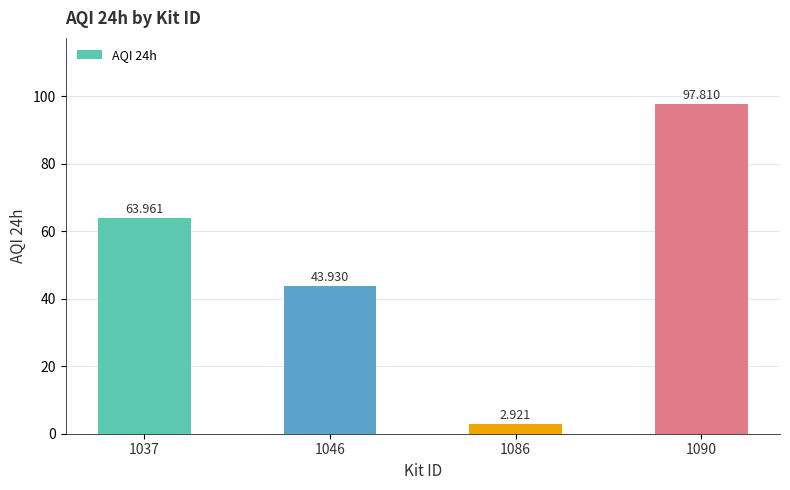

Approximately how many times larger is the value at 1090 compared to 1037?

1.5